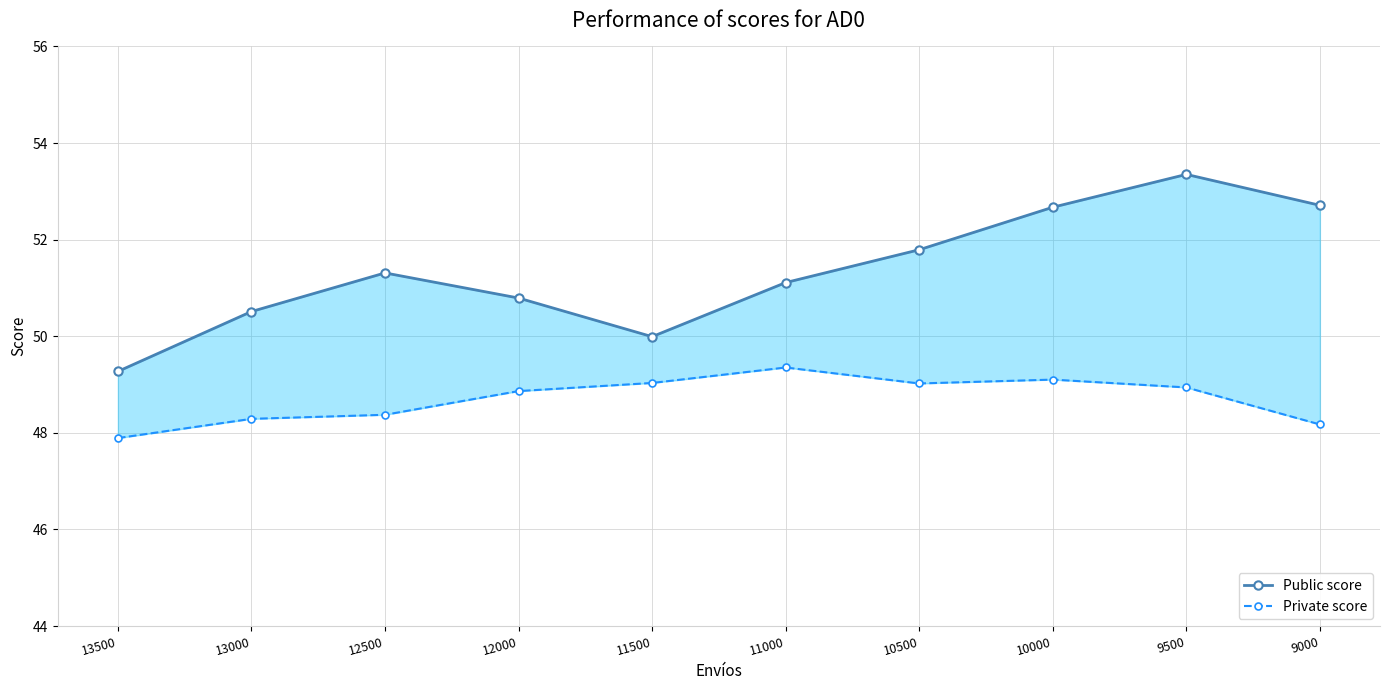

What is the difference between the Private score values at 10500 and 9000?

0.8